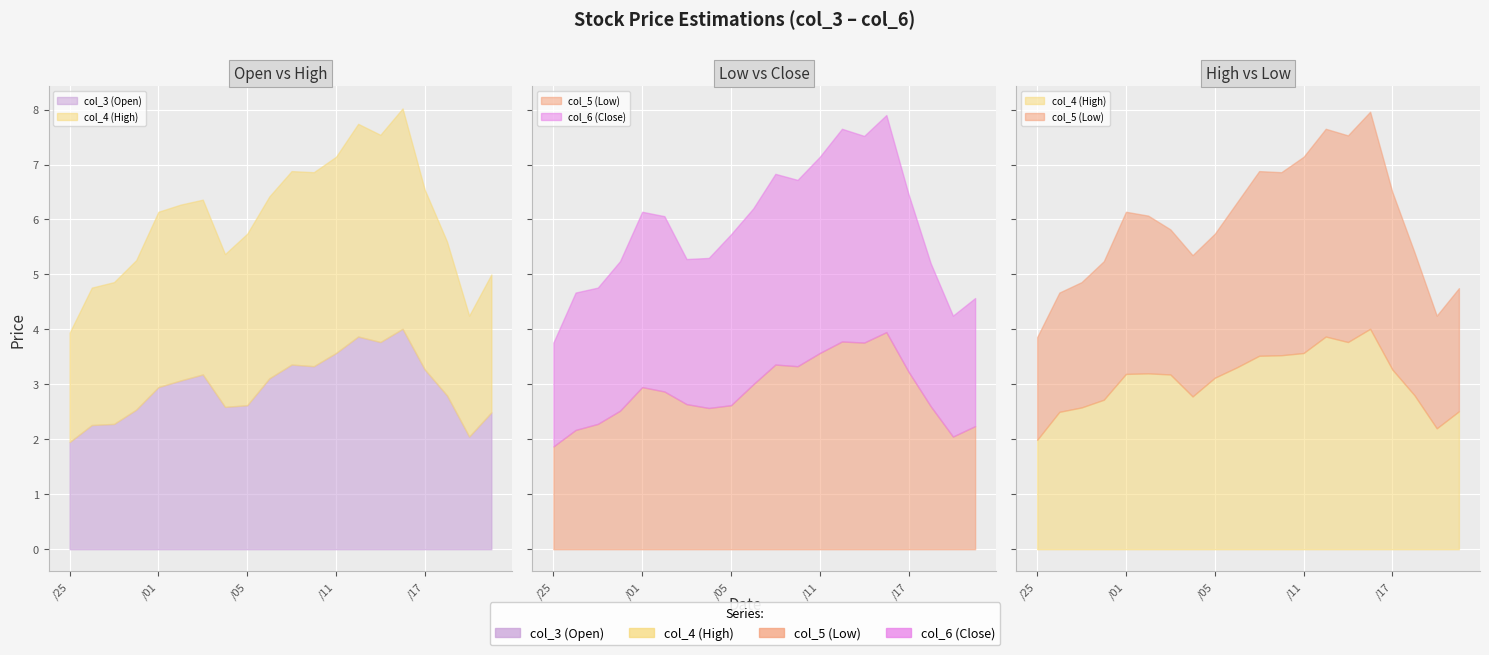

What is the sum of the col_3 (Open) values at 102/07/19 and 102/07/09?

5.4